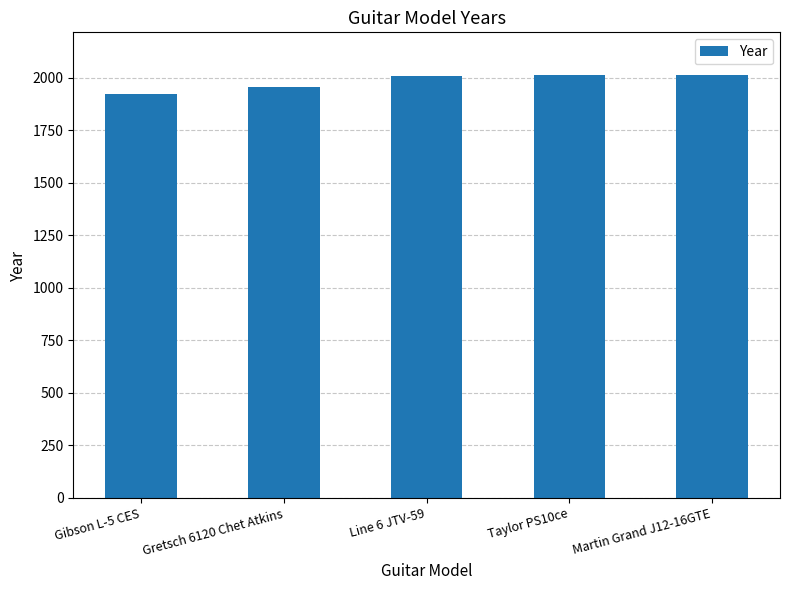

What is the difference between the second highest and minimum values?

92